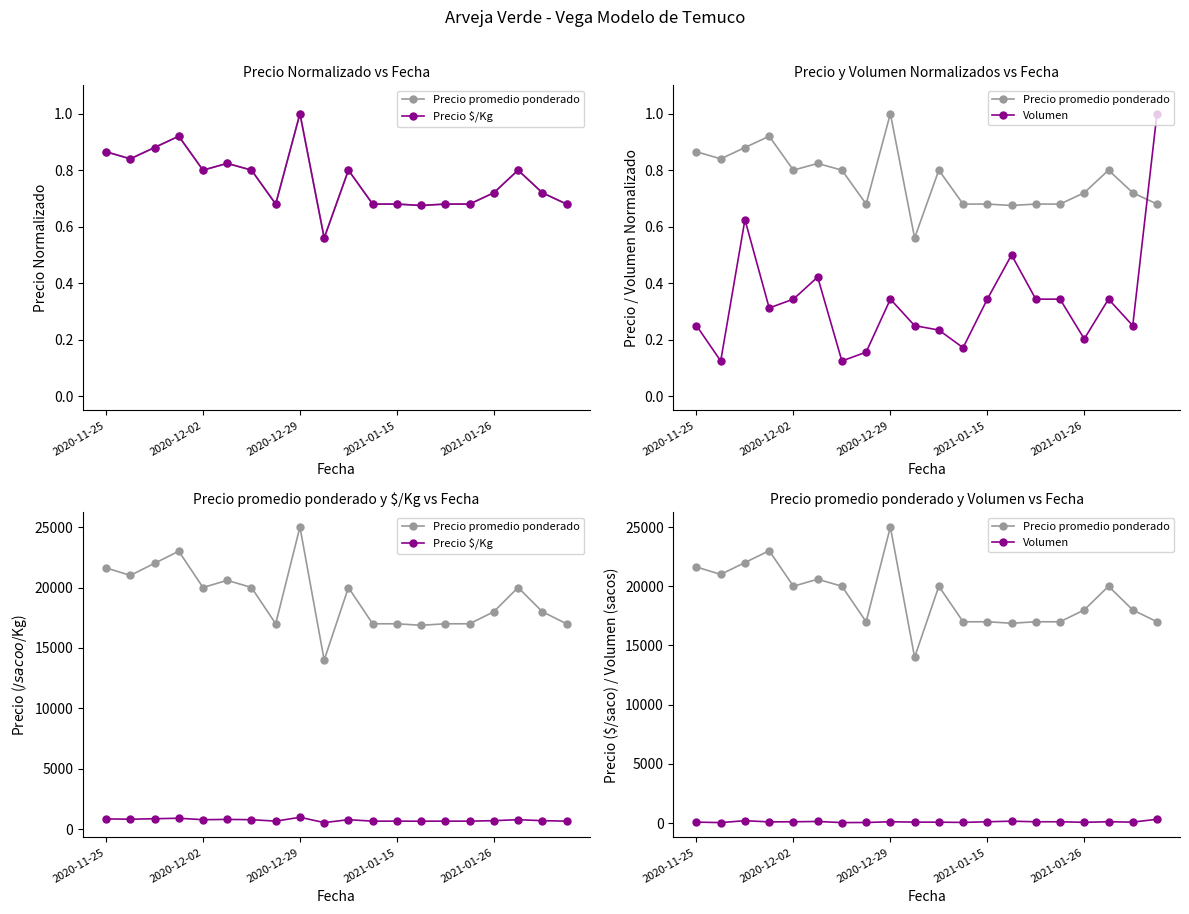

Is the value of Volumen at 2021-01-26 greater than the value of Precio $/Kg at 2020-12-29?

No